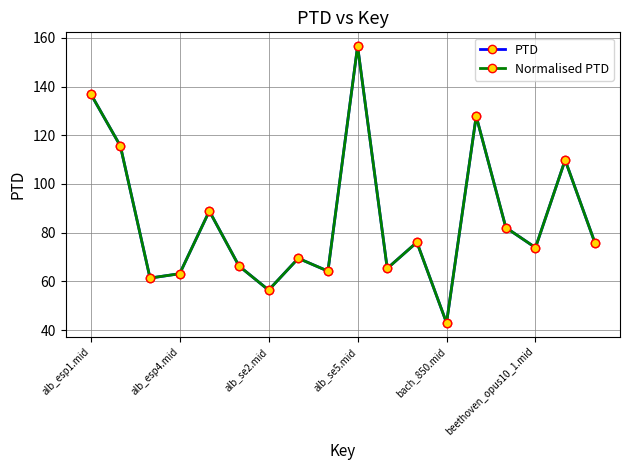

Reading left to right, what are all the values shown in this chart?

PTD: 137.0	115.6	61.4	63.2	88.9	66.3	56.4	69.5	64.2	156.6	65.3	76.1	43.0	127.8	82.1	73.9	109.8	76.0
Normalised PTD: 137.0	115.6	61.4	63.2	88.9	66.3	56.4	69.5	64.2	156.6	65.3	76.1	43.0	127.8	82.1	73.9	109.8	76.0